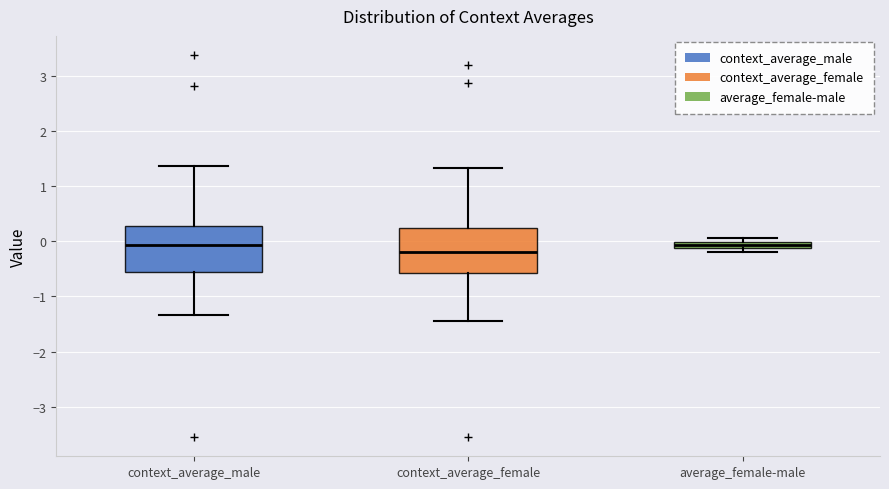

Where is the lower edge of the box for context_average_male on the y-axis? The values are not printed on the chart, so give them approximately, as read against the axis.

-0.6